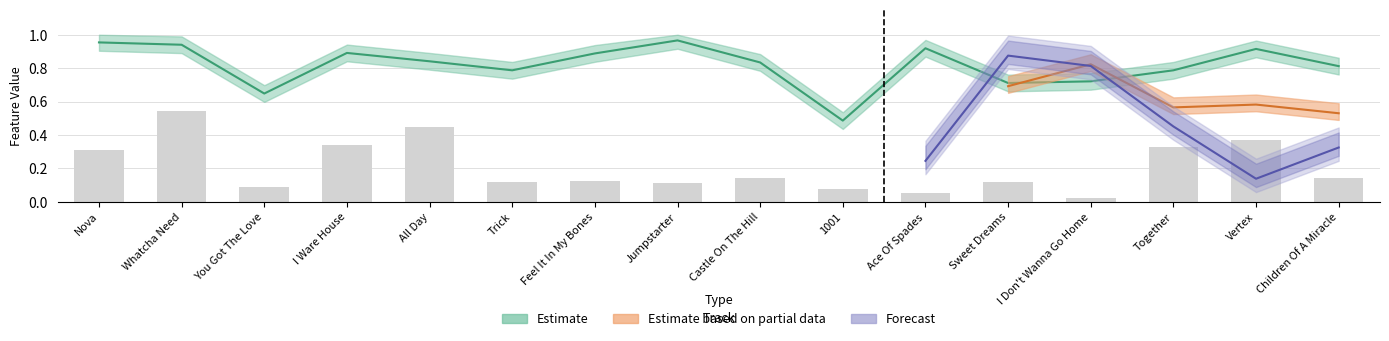

List the labels in order of value, largest first.

Whatcha Need, All Day, Vertex, I Ware House, Together, Nova, Children Of A Miracle, Castle On The Hill, Feel It In My Bones, Trick, Sweet Dreams, Jumpstarter, You Got The Love, 1001, Ace Of Spades, I Don't Wanna Go Home